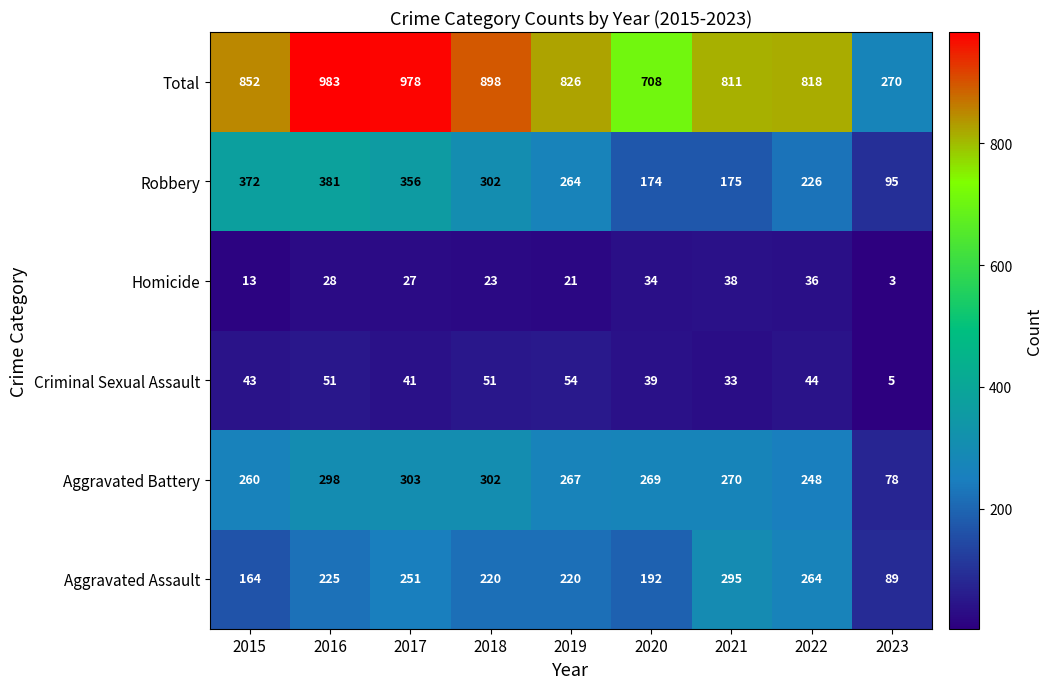

What value does the Aggravated Assault series have at 2020?

192